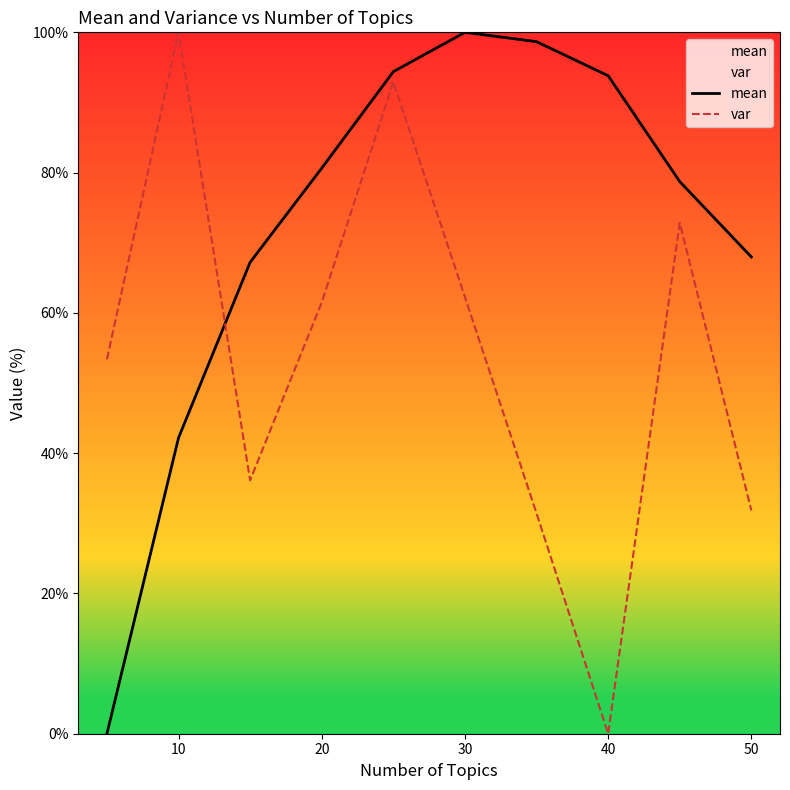

At which label does var reach its minimum?

40